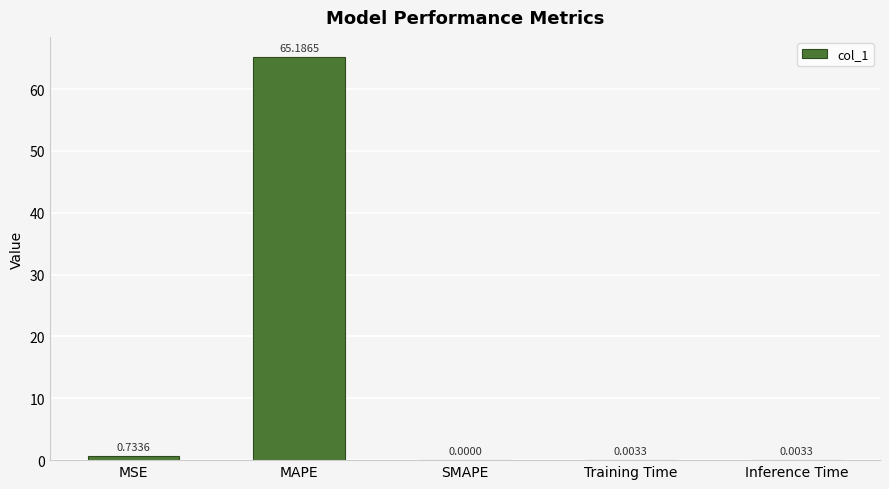

Where is the data nearest to the value 32?

MSE